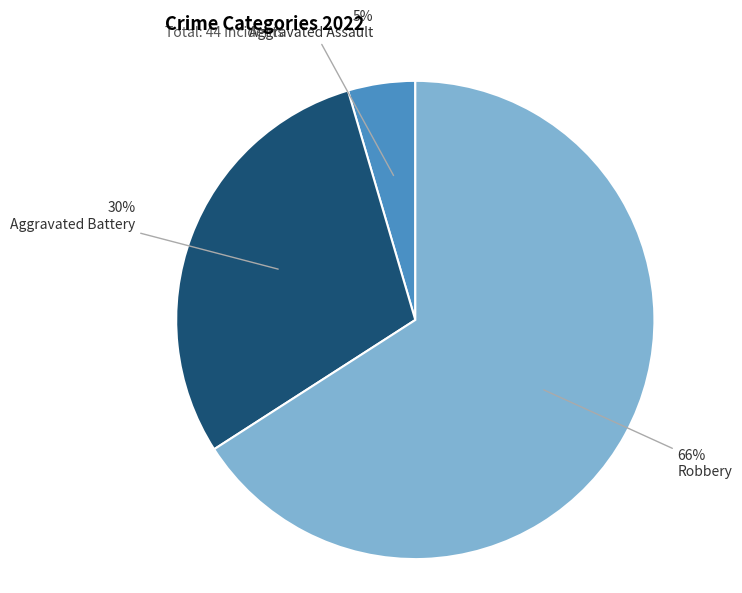

Is there a majority slice in this chart?

Yes